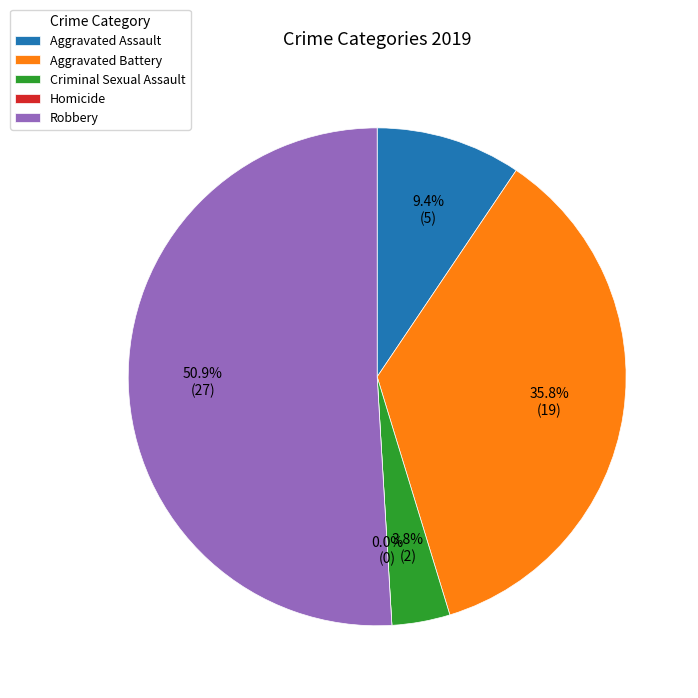

To the nearest percent, what percentage of the pie is Criminal Sexual Assault?

4%